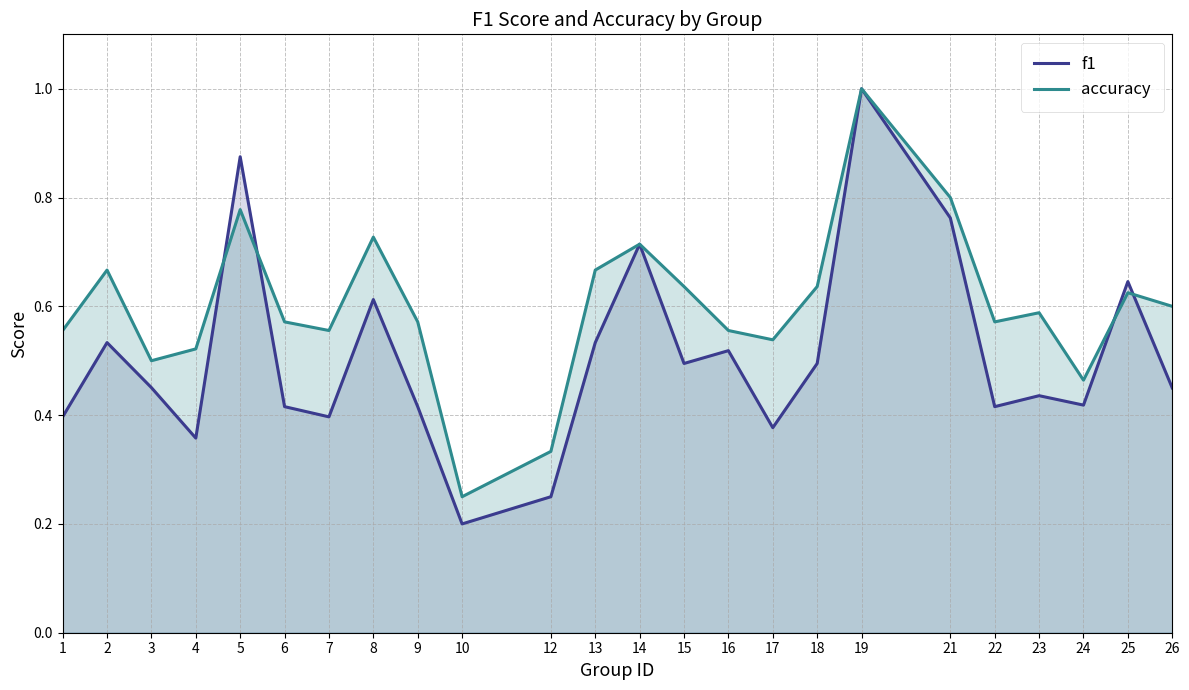

Reading left to right, list all the values displayed in this chart.

f1: 1=0.4	2=0.5	3=0.5	4=0.4	5=0.9	6=0.4	7=0.4	8=0.6	9=0.4	10=0.2	12=0.2	13=0.5	14=0.7	15=0.5	16=0.5	17=0.4	18=0.5	19=1.0	21=0.8	22=0.4	23=0.4	24=0.4	25=0.6	26=0.5
accuracy: 1=0.6	2=0.7	3=0.5	4=0.5	5=0.8	6=0.6	7=0.6	8=0.7	9=0.6	10=0.2	12=0.3	13=0.7	14=0.7	15=0.6	16=0.6	17=0.5	18=0.6	19=1.0	21=0.8	22=0.6	23=0.6	24=0.5	25=0.6	26=0.6